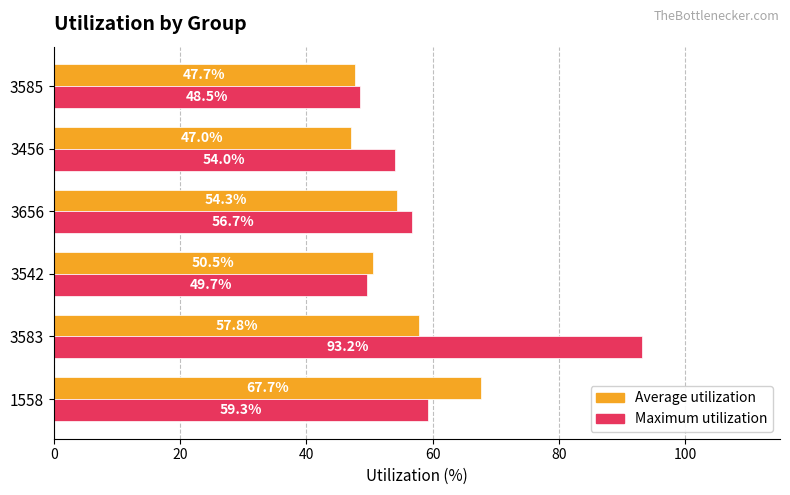

Read the Average utilization value at 3656.

54.3